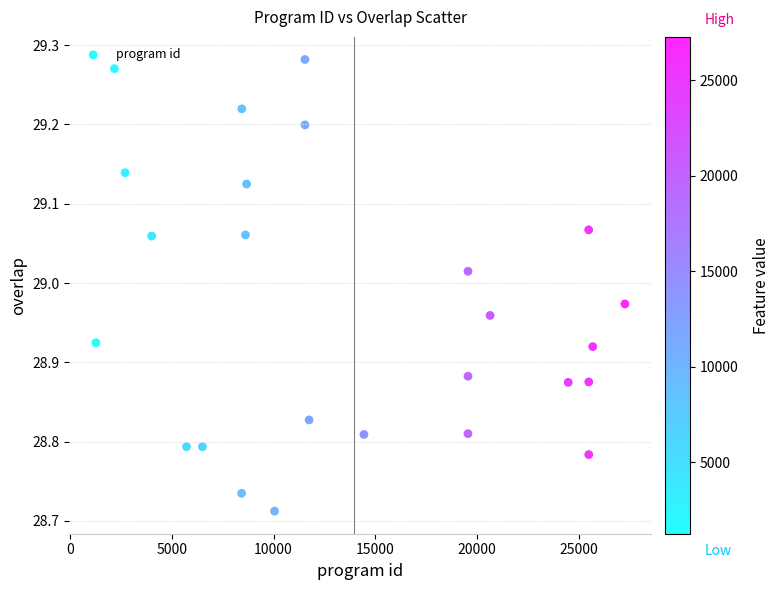

What is the range of Y values (max minus min)?

0.6